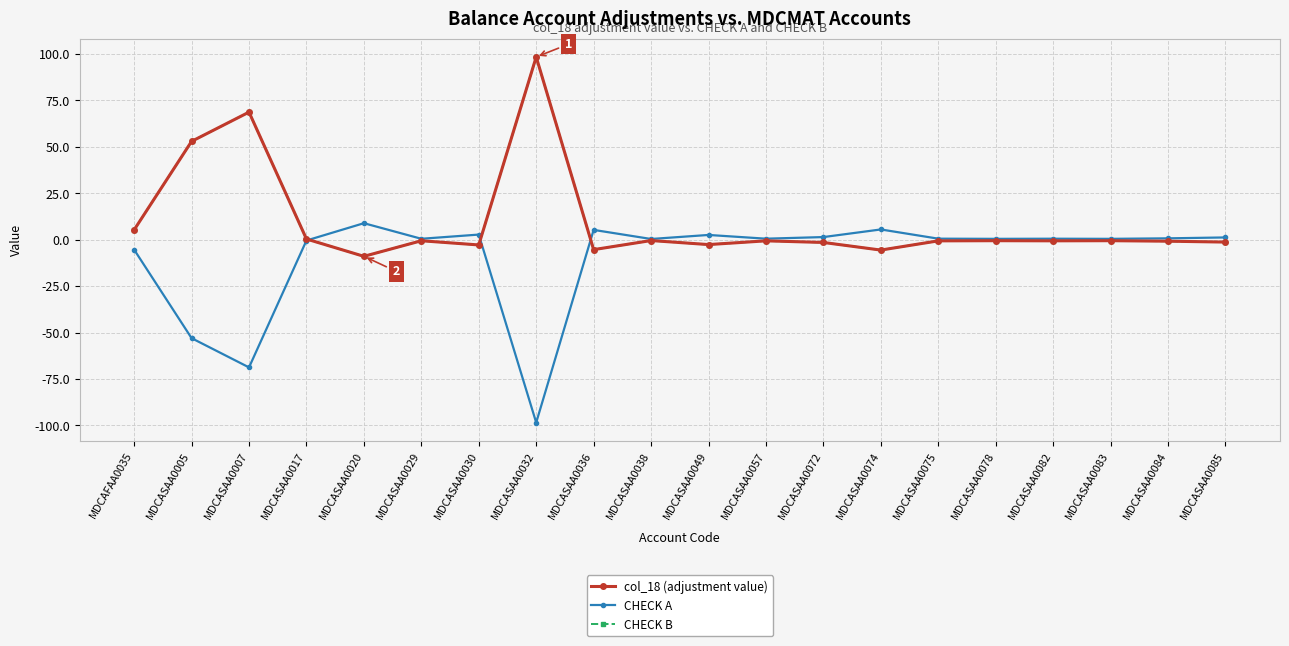

Does the chart have visible grid lines?

Yes